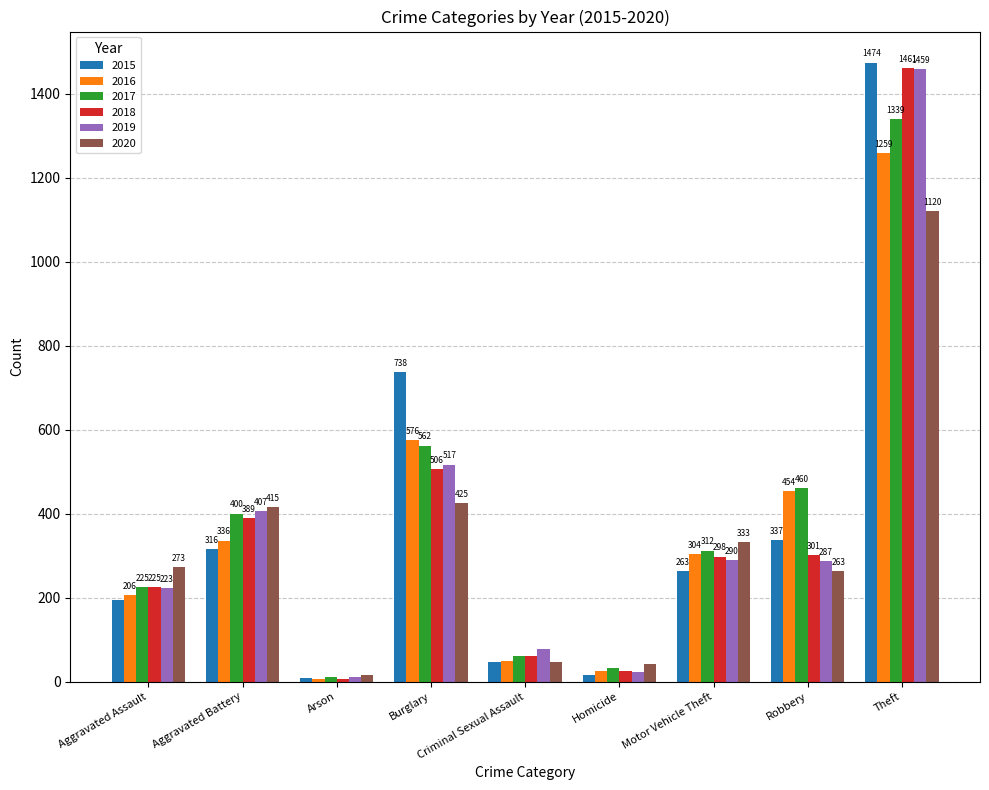

Reading left to right, list all the values displayed in this chart.

2015: 194	316	9	738	46	15	263	337	1474
2016: 206	336	7	576	50	26	304	454	1259
2017: 225	400	10	562	62	33	312	460	1339
2018: 225	389	7	506	60	25	298	301	1461
2019: 223	407	12	517	77	22	290	287	1459
2020: 273	415	17	425	48	41	333	263	1120